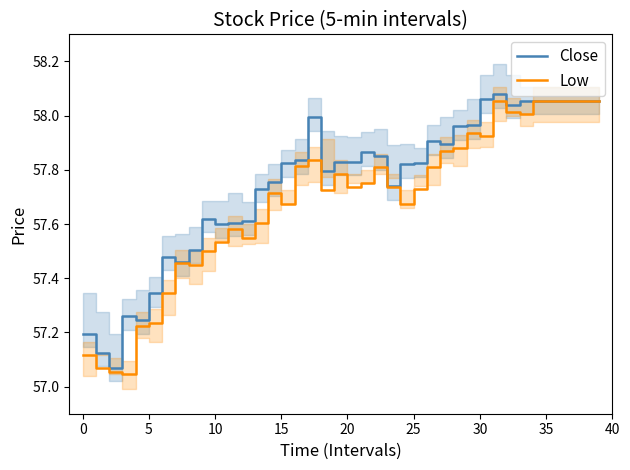

What is the label of the 28th point from the right?

12